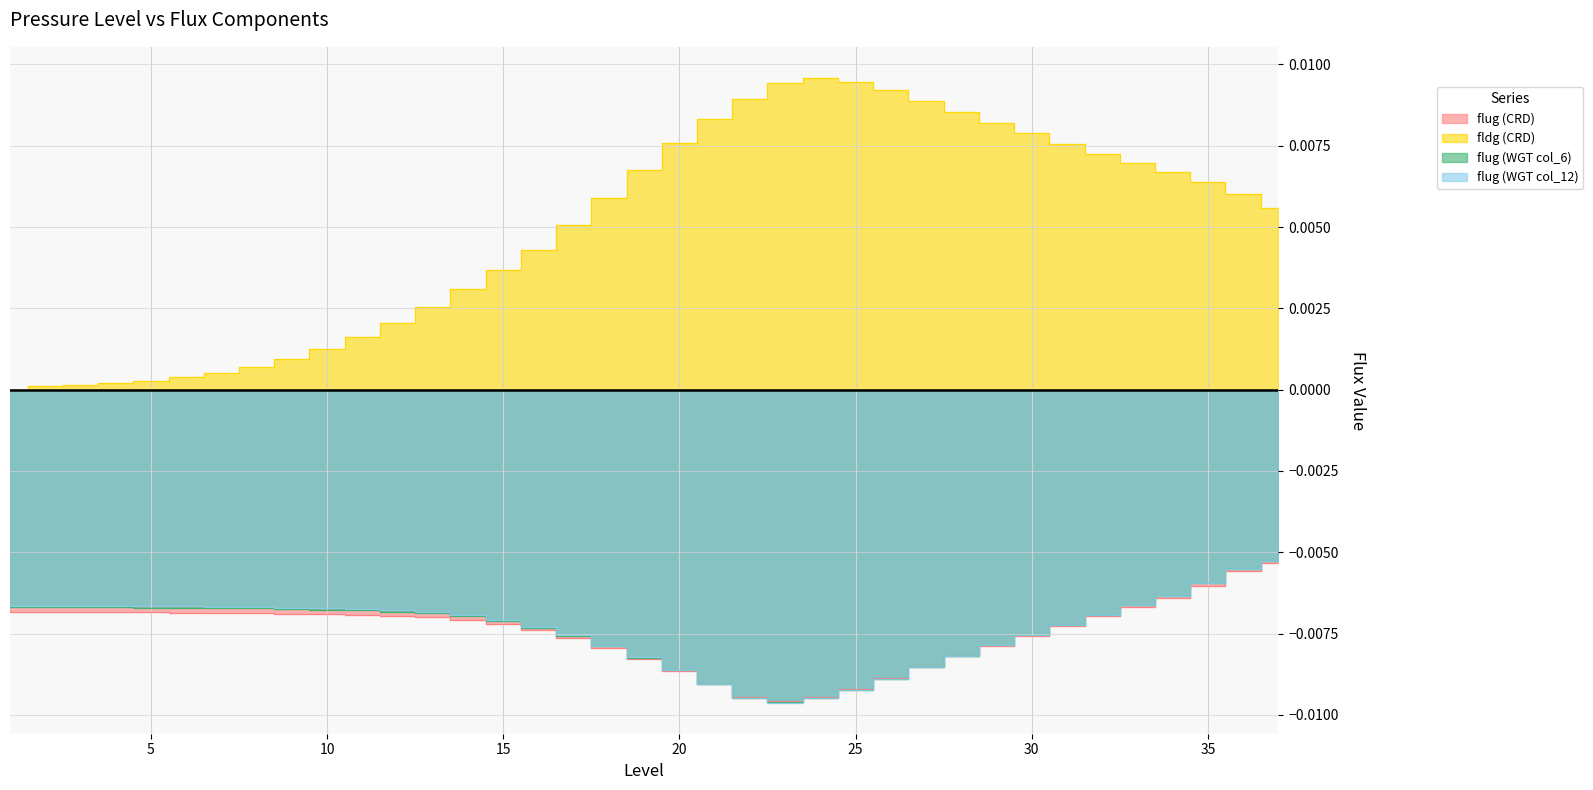

At 10, list the series in order from smallest to largest.

flug (CRD), flug (WGT col_6), flug (WGT col_12), fldg (CRD)